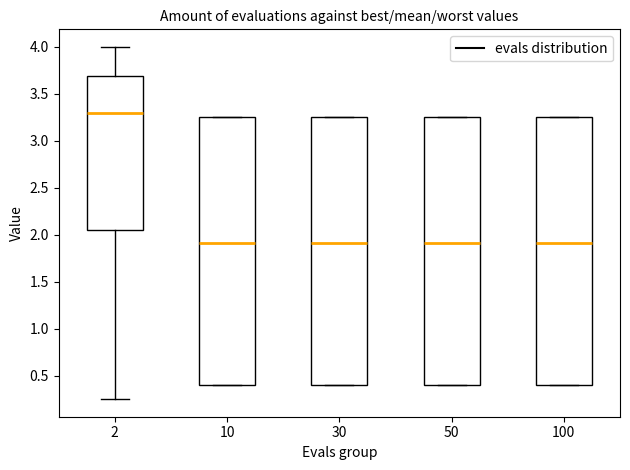

Reading left to right, transcribe this box plot: for each box, give where its median line is, the range the box spans, and where its two whiskers end, as read against the y-axis. The values are not printed on the chart, so give them approximately, as read against the axis.

2: median 3.30, box 2.05 to 3.70, whiskers 0.25 to 4.00
10: median 1.90, box 0.40 to 3.25, whiskers 0.40 to 3.25
30: median 1.90, box 0.40 to 3.25, whiskers 0.40 to 3.25
50: median 1.90, box 0.40 to 3.25, whiskers 0.40 to 3.25
100: median 1.90, box 0.40 to 3.25, whiskers 0.40 to 3.25